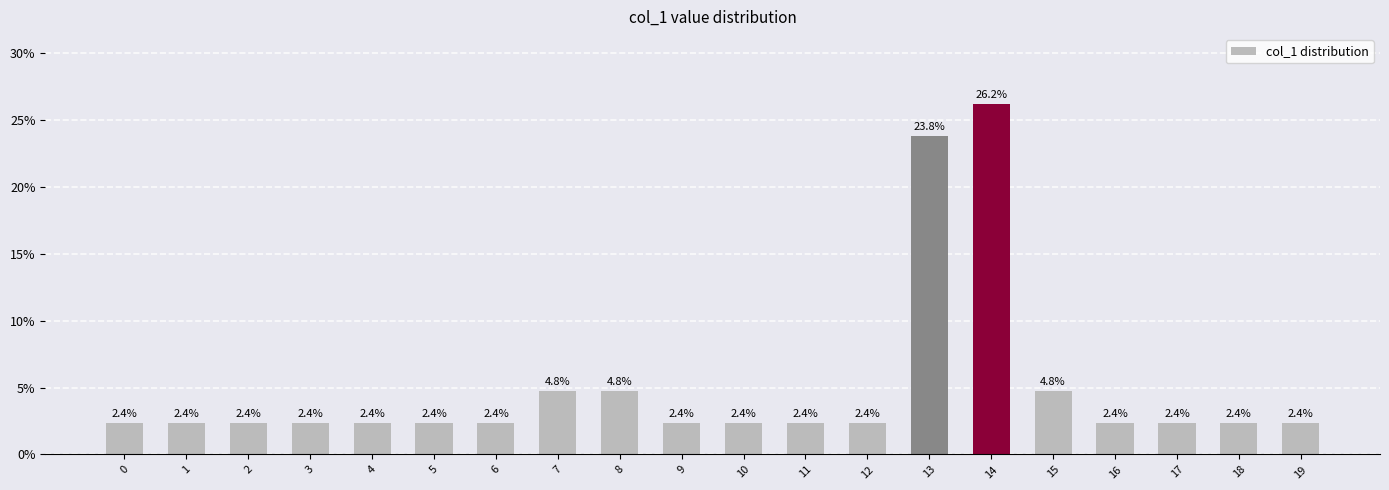

What is the difference between the second highest and second lowest values?

21.4